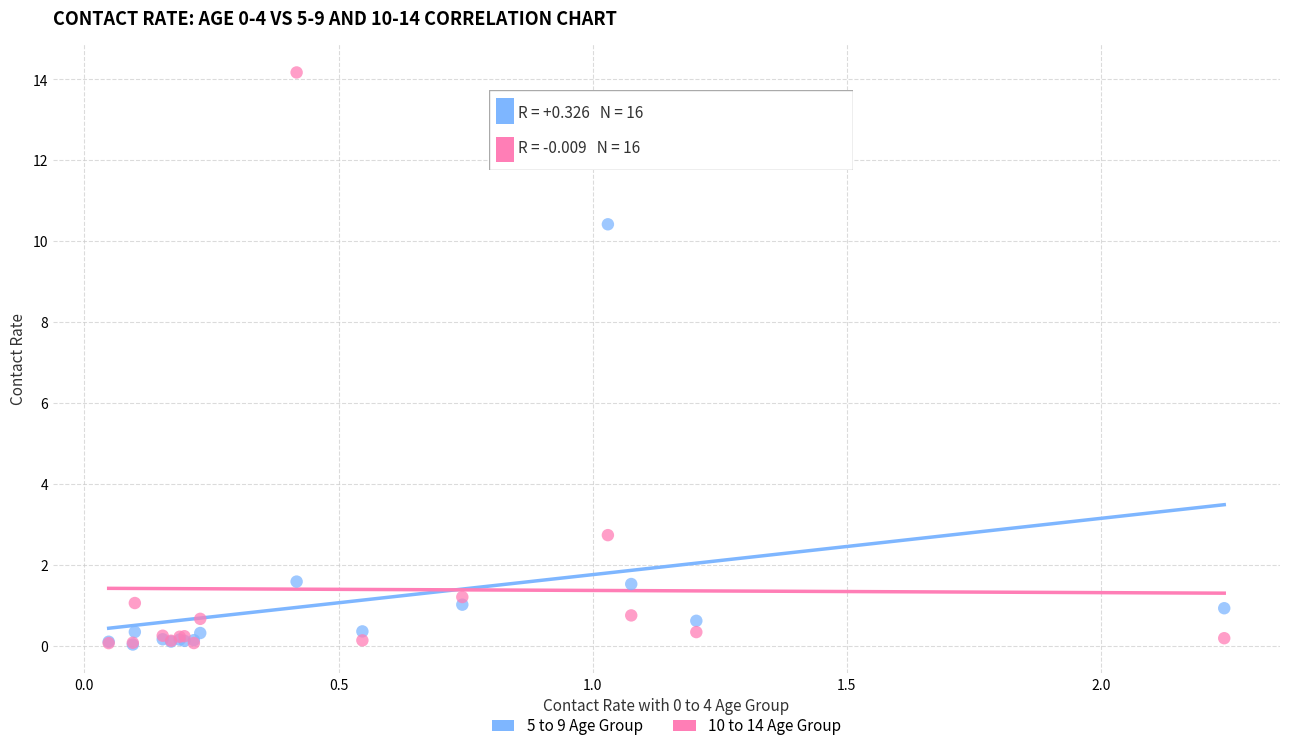

What are all the series names shown in the legend?

5 to 9 Age Group, 10 to 14 Age Group